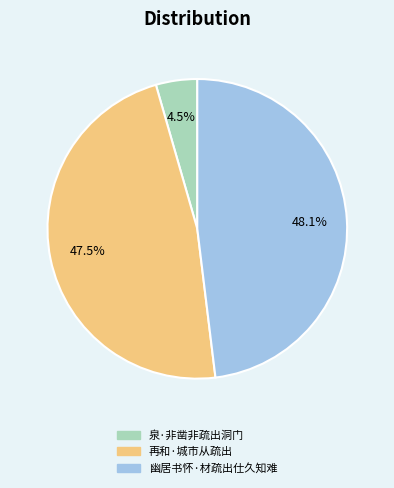

Does 幽居书怀·材疏出仕久知难 account for over 50% of the chart?

No